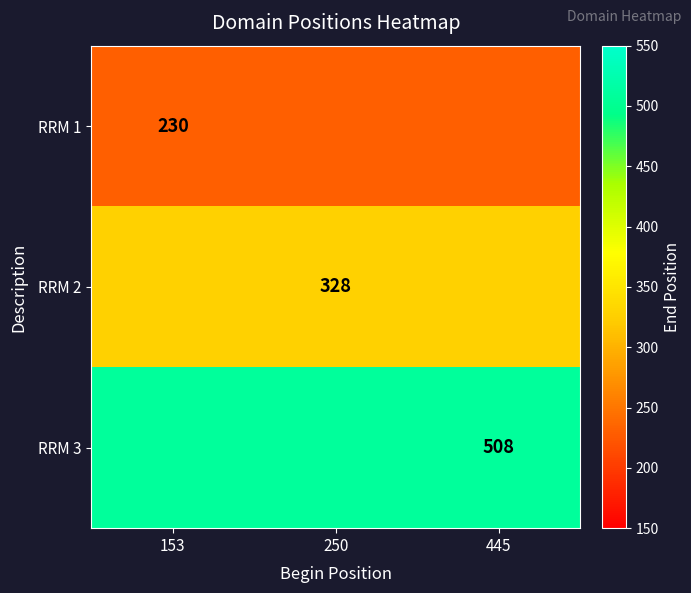

The value of RRM 1 at 153 is 158. True or false?

False